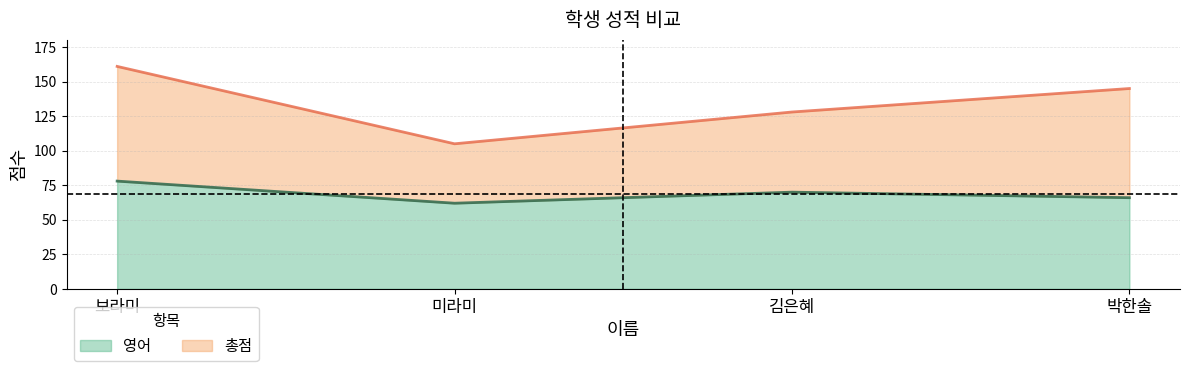

What is the difference between the maximum and minimum values in the 총점 series?

56